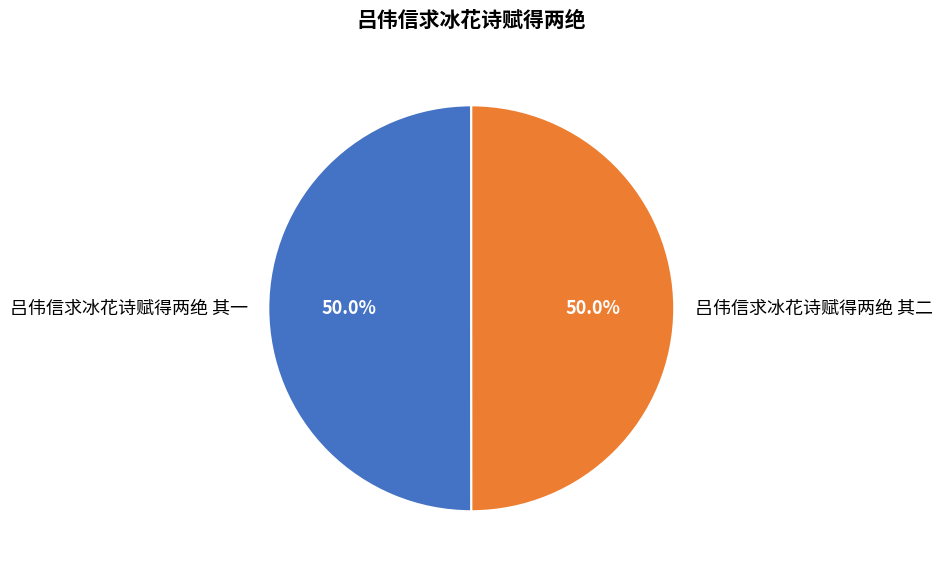

Approximately how many times larger is the value at 吕伟信求冰花诗赋得两绝 其二 compared to 吕伟信求冰花诗赋得两绝 其一?

1.0